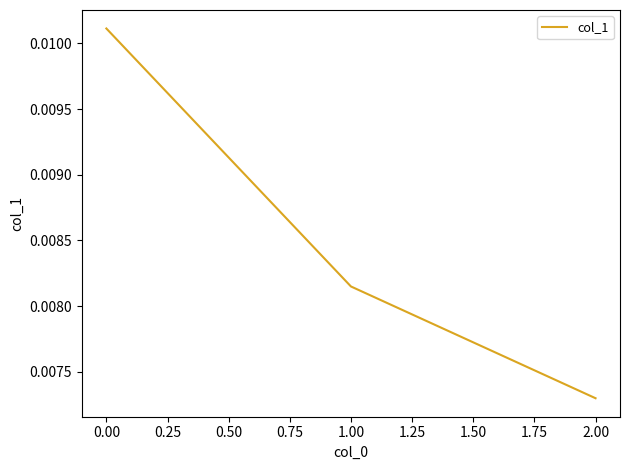

Which label corresponds to the largest value in the chart?

0.00